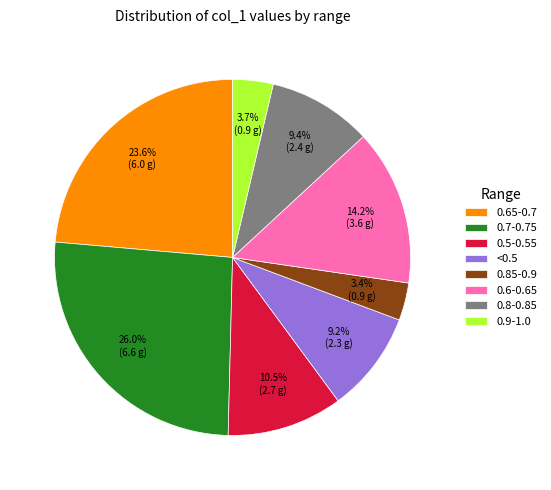

Does 0.5-0.55 account for over 50% of the chart?

No